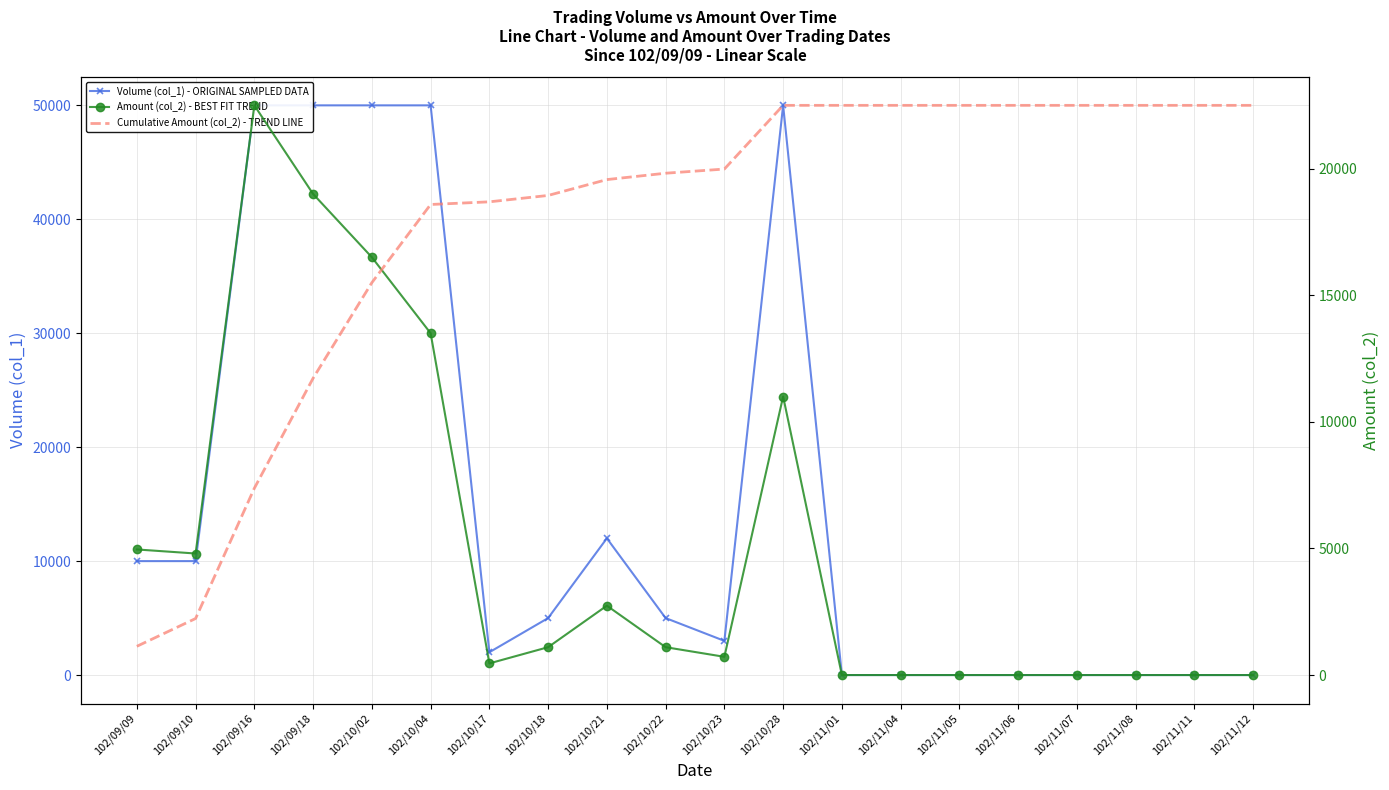

Between 102/09/10 and 102/09/18, which is larger?

102/09/18